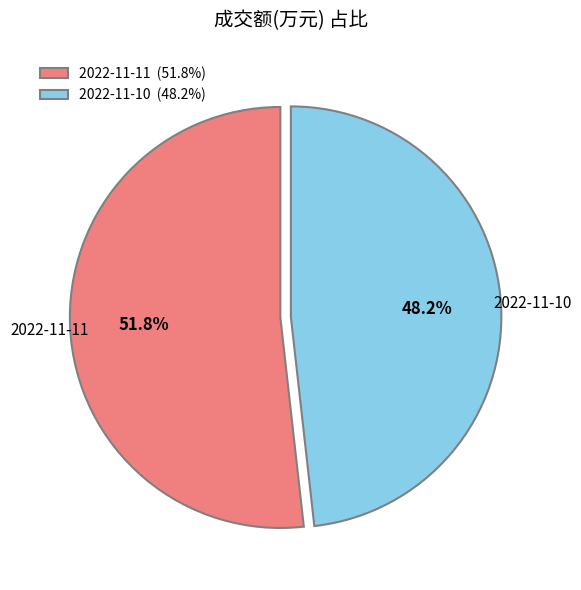

Rank the categories by value from highest to lowest.

2022-11-11, 2022-11-10